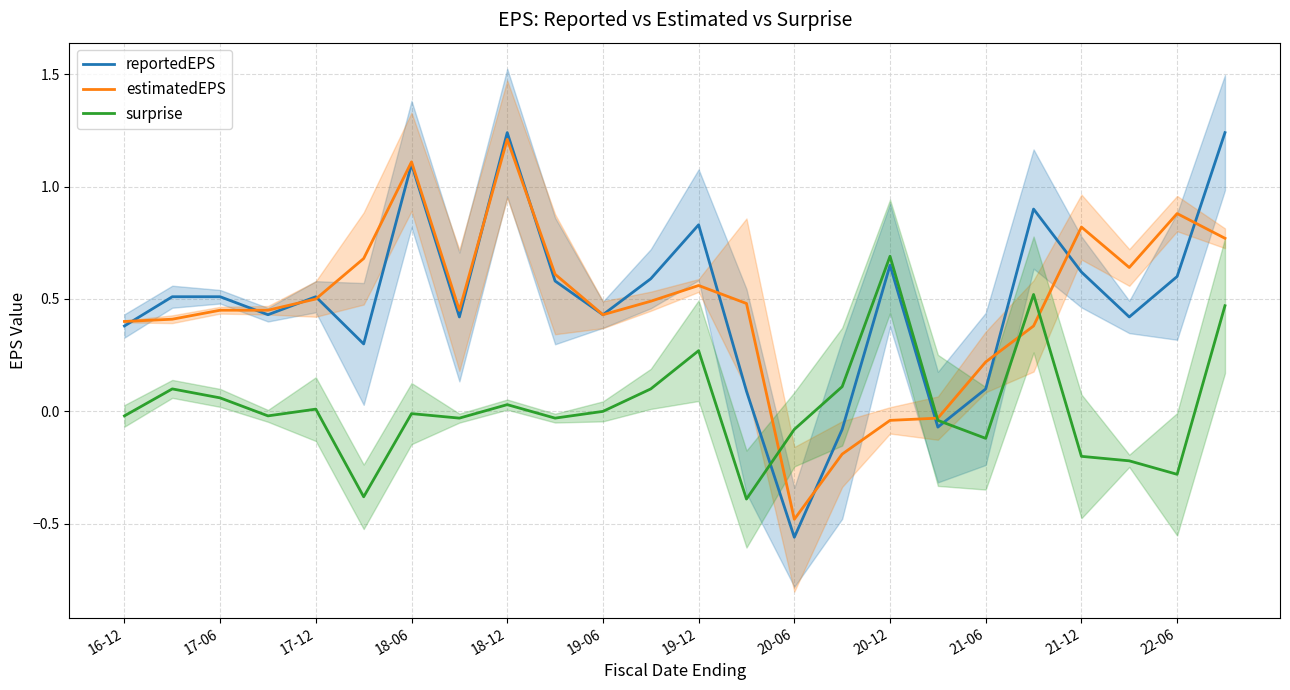

What is the lowest value of the estimatedEPS series?

-0.5